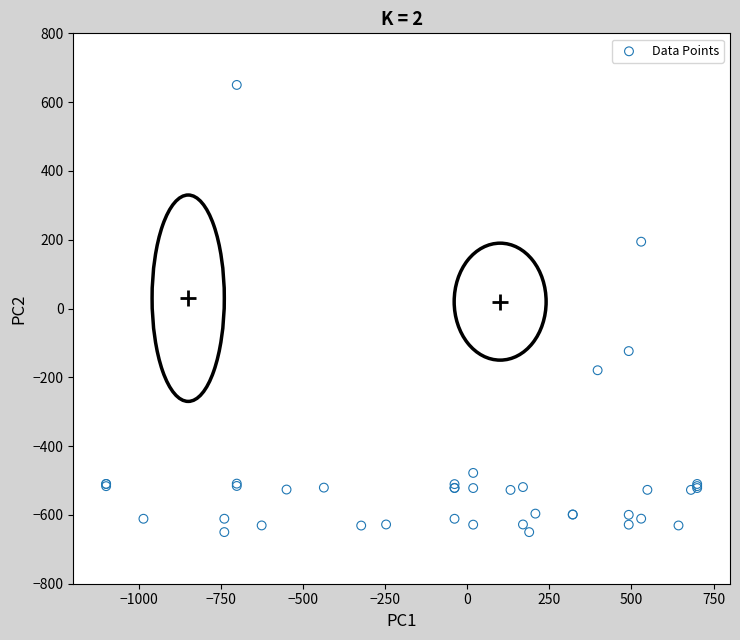

What Y value in the scatter plot is closest to 0?

-123.7